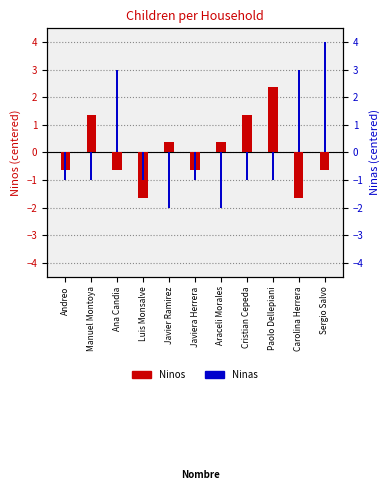

Which category has the lowest value in the Ninos series?

Luis Monsalve